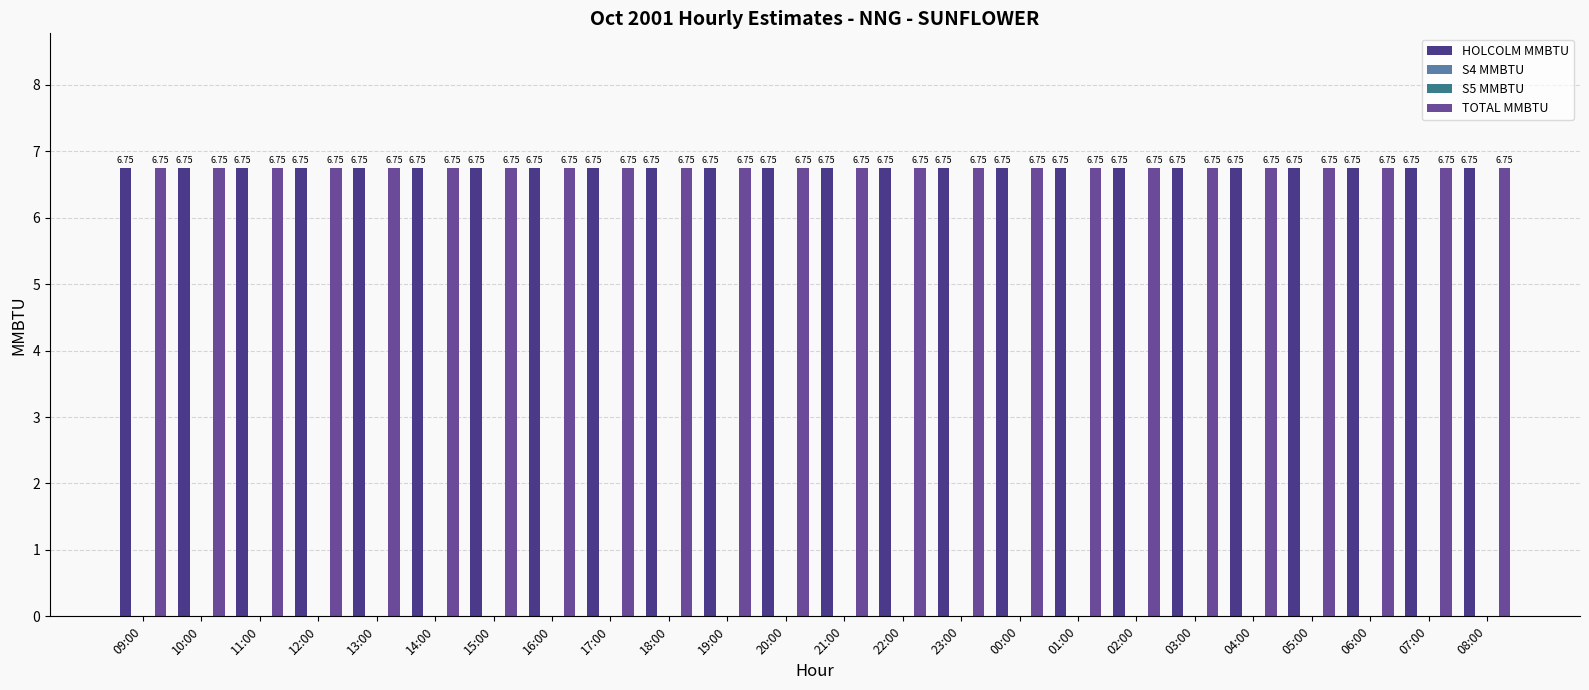

What are all the series names shown in the legend?

HOLCOLM MMBTU, S4 MMBTU, S5 MMBTU, TOTAL MMBTU